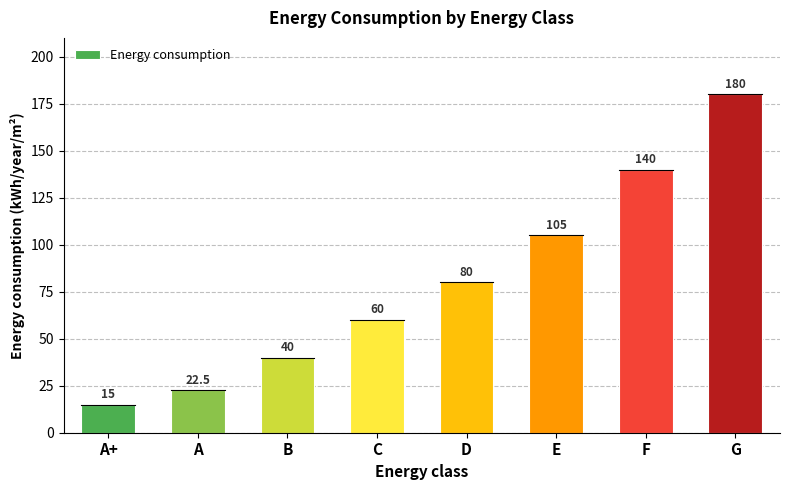

What is the difference between the values at A+ and B?

25.0